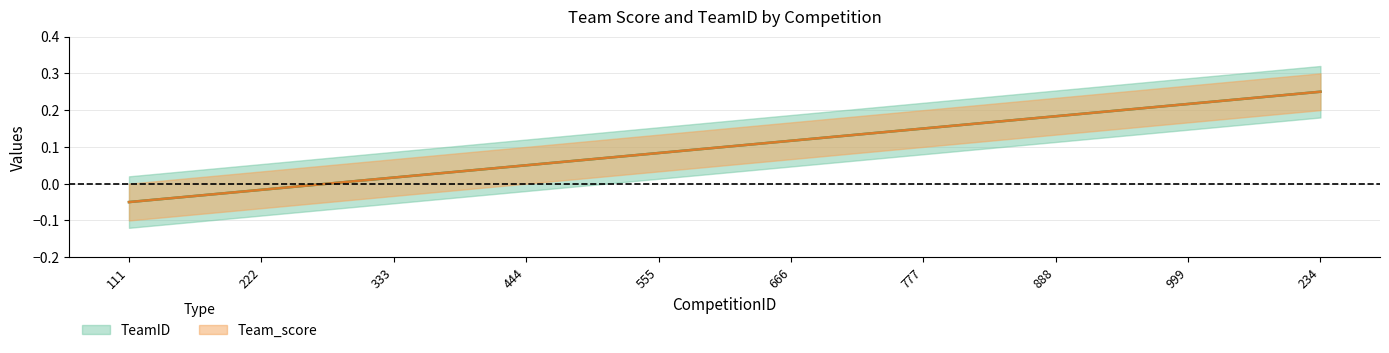

Is it true that TeamID equals -0.0 at 222?

False